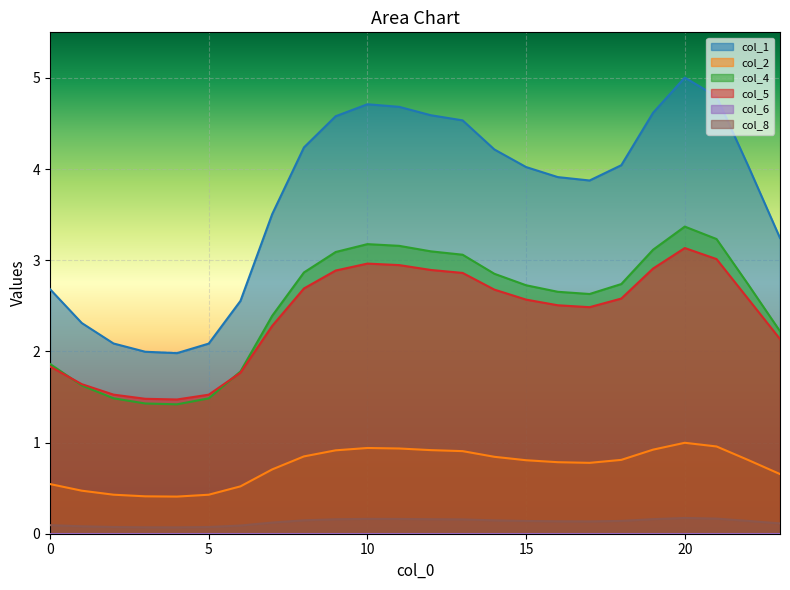

What is the total value across all series at 9?

11.6